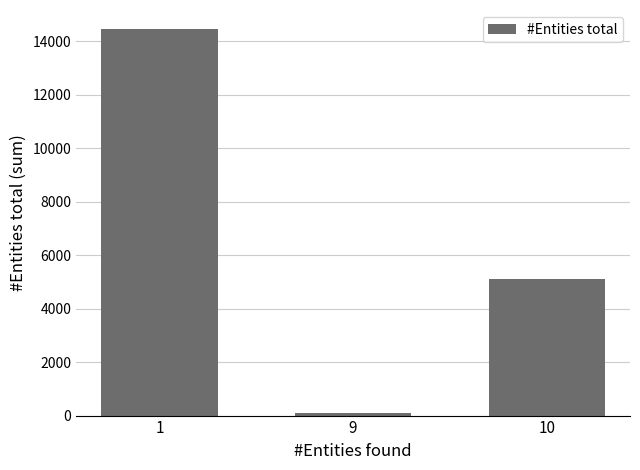

Rank the categories by value from highest to lowest.

1, 10, 9